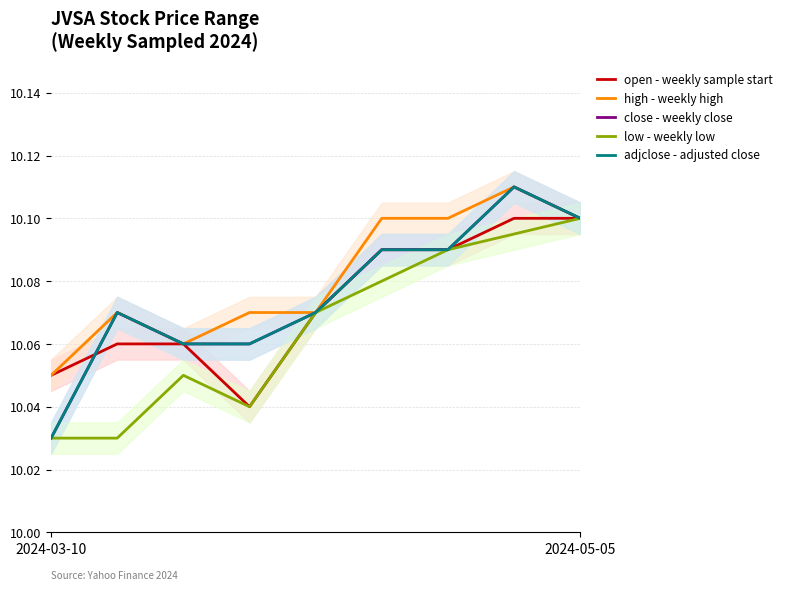

True or false: close and adjclose cross at least once.

False